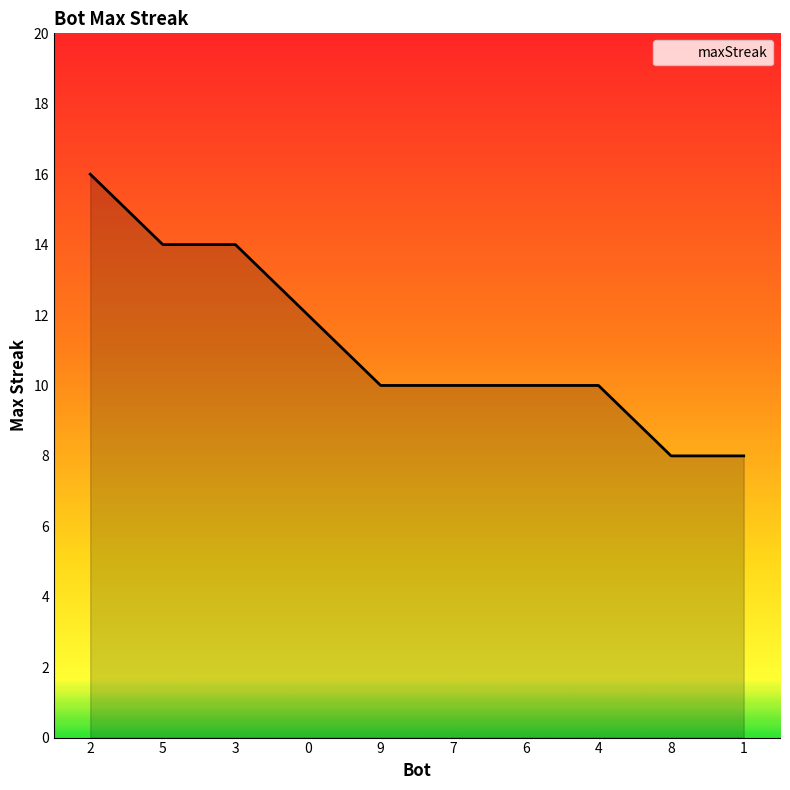

How many lines are shown in the chart?

1